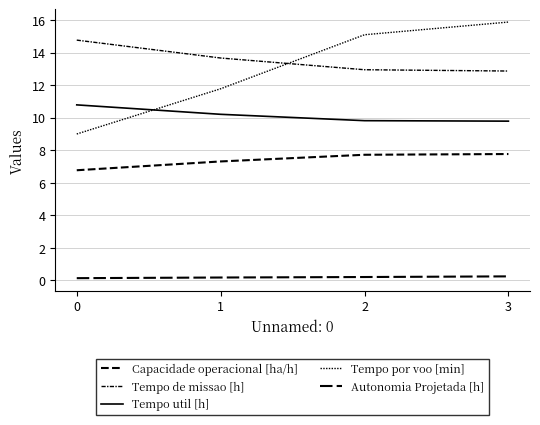

How many lines are shown in the chart?

5